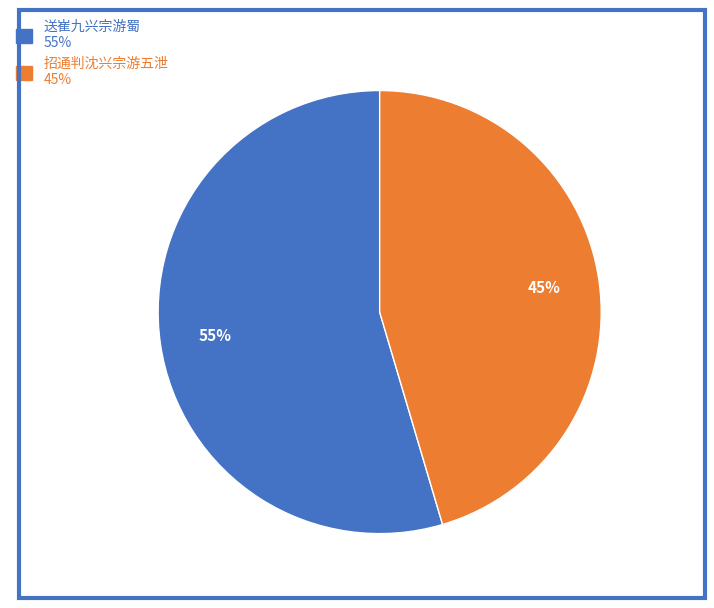

Does any single category account for the majority?

Yes